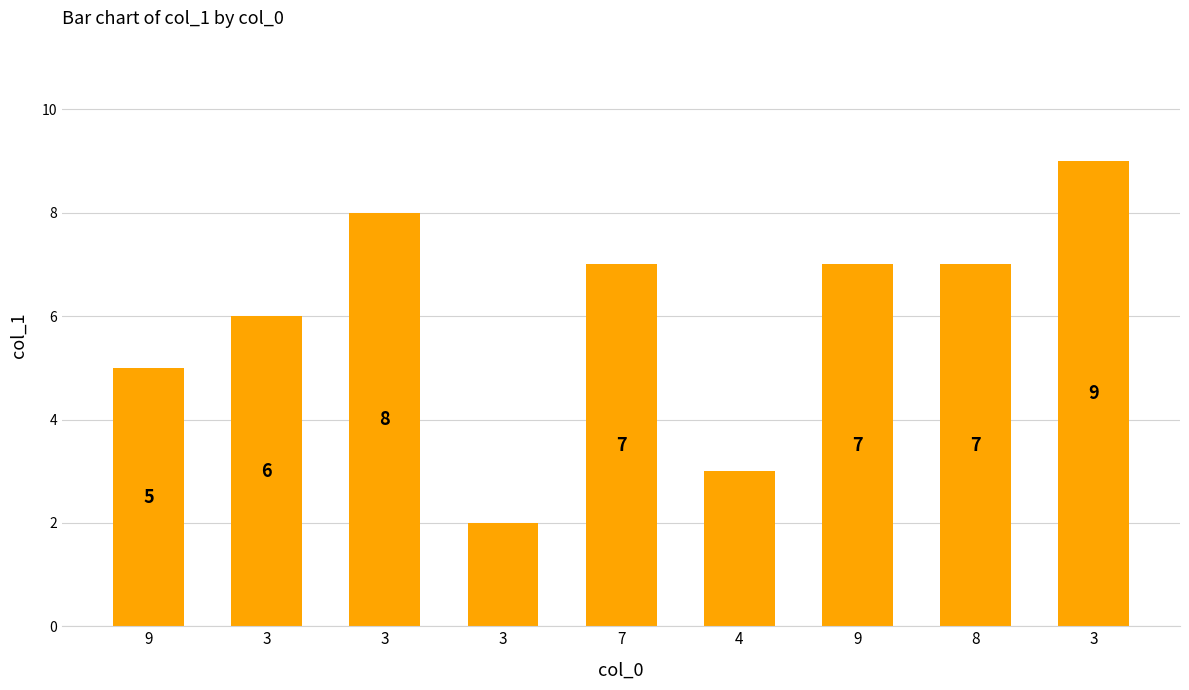

How many bars are there in total?

9